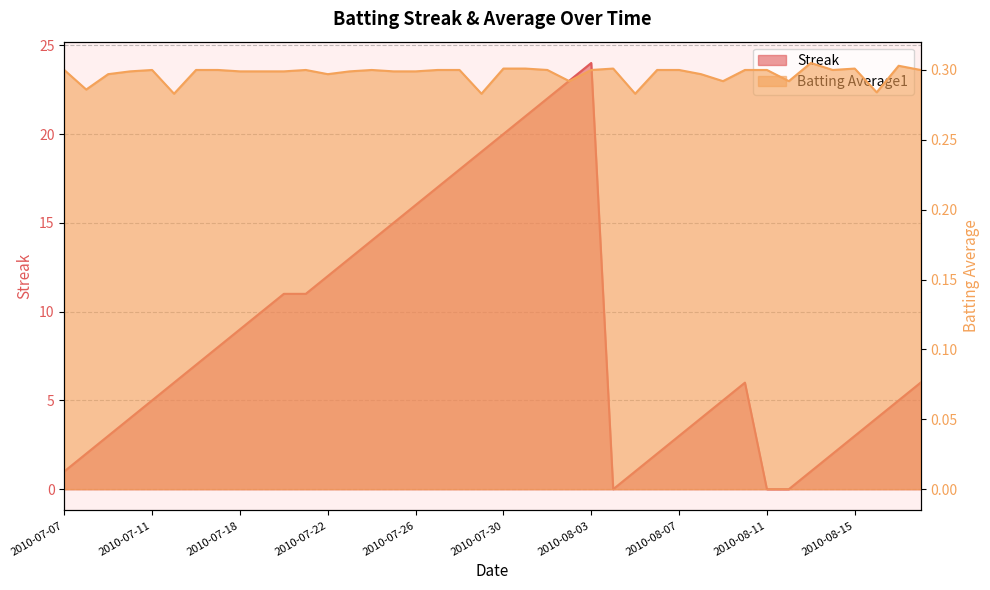

Between which two adjacent categories do Streak and Batting Average1 first intersect?

2010-08-03 and 2010-08-04